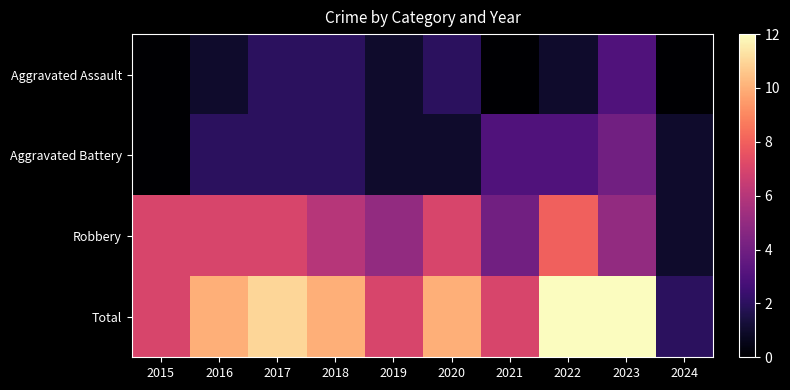

Which has a higher value, 2018 or 2024?

2018